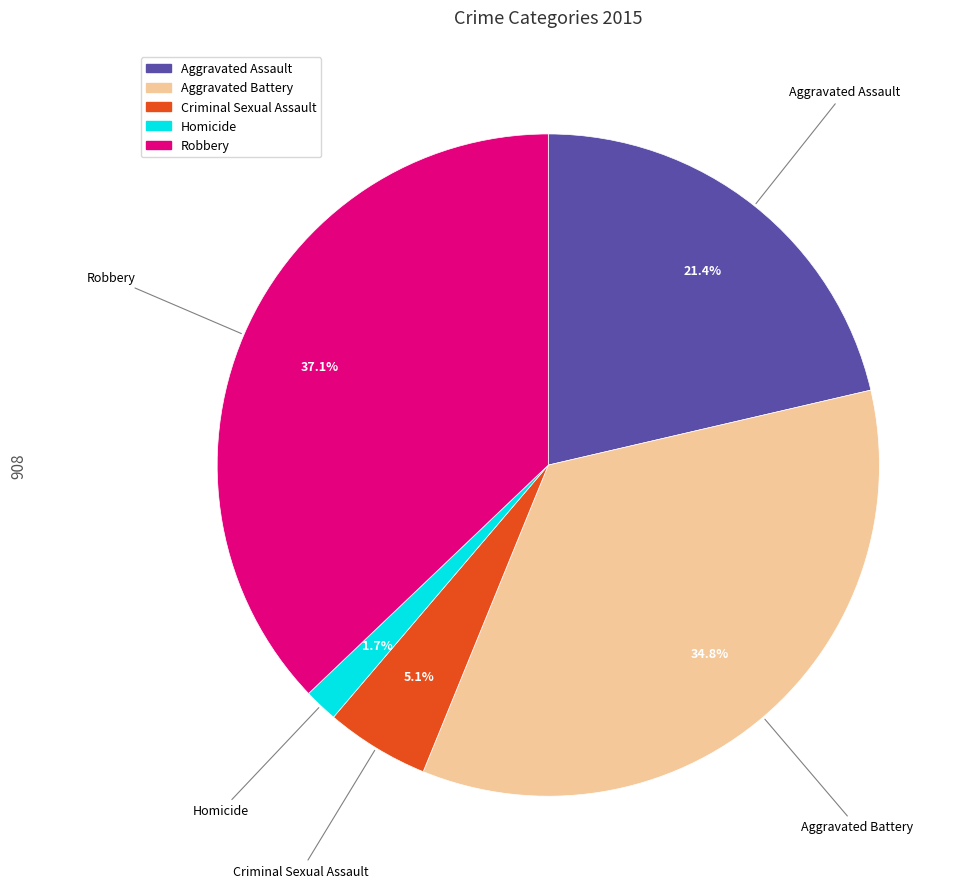

Is there any slice that represents more than half of the pie?

No